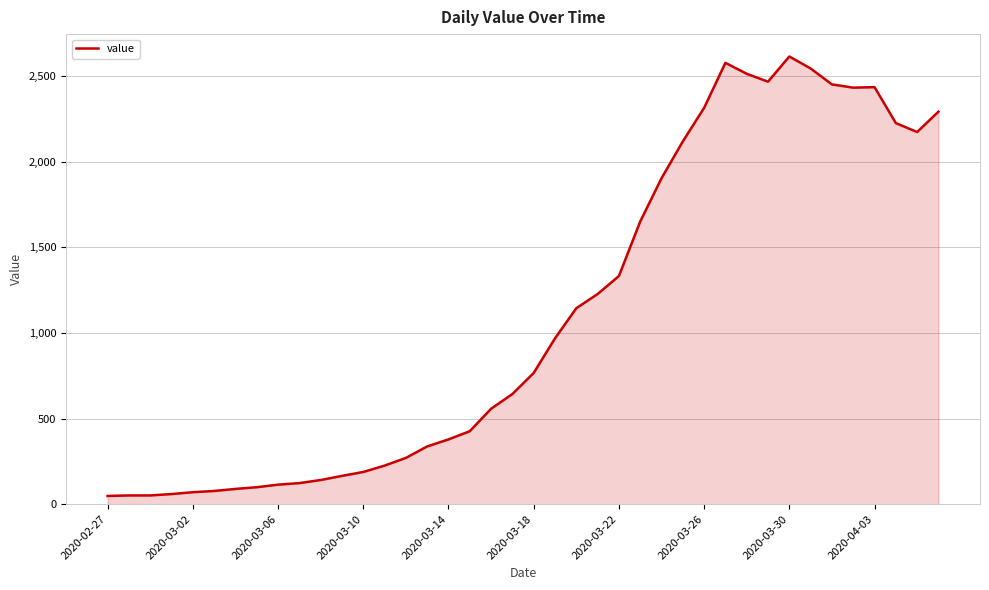

What is the difference between the maximum and minimum values?

2566